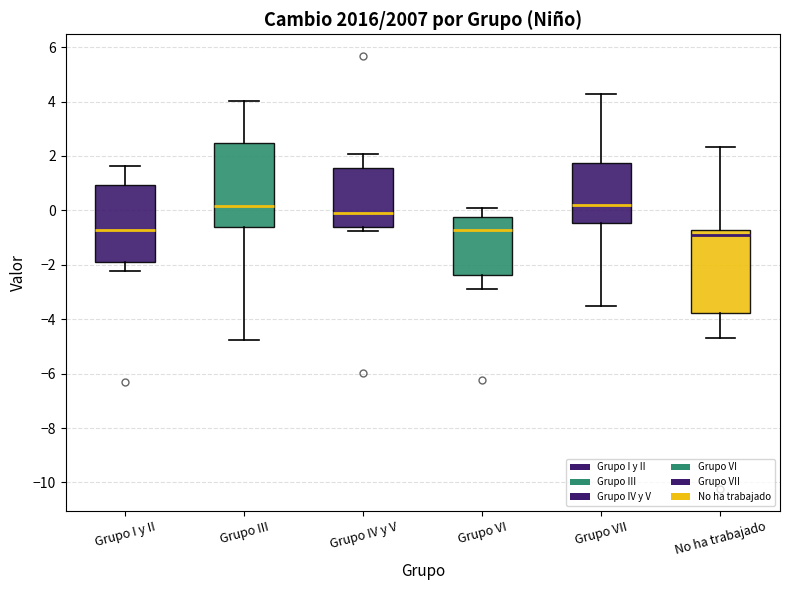

Reading left to right, transcribe this box plot: for each box, give where its median line is, the range the box spans, and where its two whiskers end, as read against the y-axis. The values are not printed on the chart, so give them approximately, as read against the axis.

Grupo I y II: median -0.8, box -2.0 to 1.0, whiskers -2.2 to 1.6
Grupo III: median 0.2, box -0.6 to 2.4, whiskers -4.8 to 4.0
Grupo IV y V: median -0.2, box -0.6 to 1.6, whiskers -0.8 to 2.0
Grupo VI: median -0.8, box -2.4 to -0.2, whiskers -2.8 to 0.0
Grupo VII: median 0.2, box -0.4 to 1.8, whiskers -3.6 to 4.2
No ha trabajado: median -1.0, box -3.8 to -0.8, whiskers -4.6 to 2.4